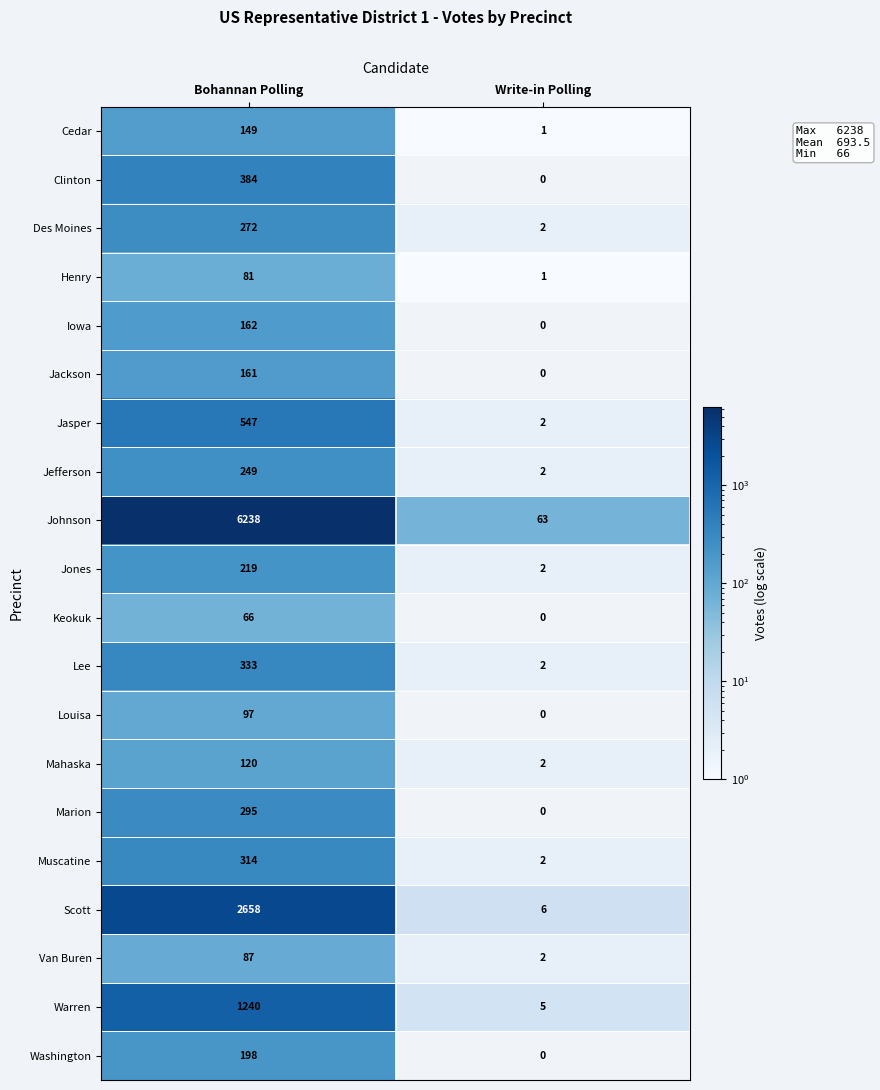

What value does the Jefferson series have at Bohannan Polling, to the nearest 50?

250